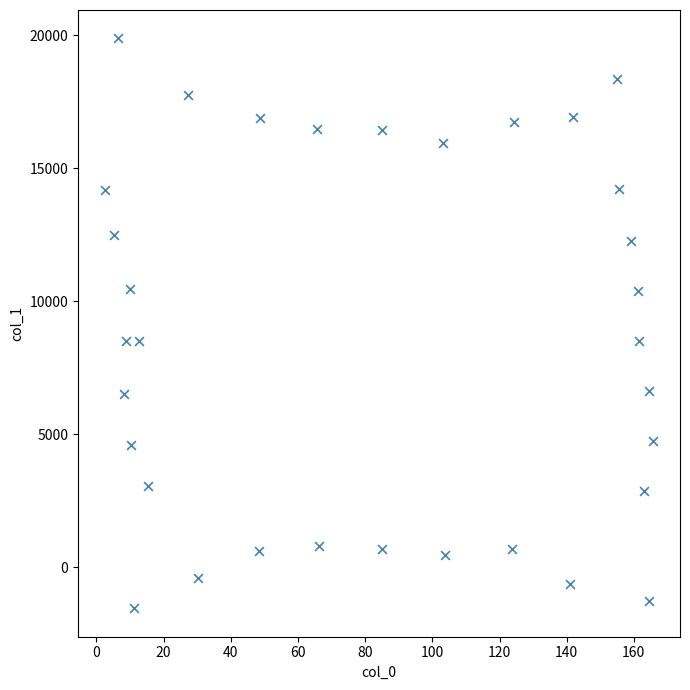

What is the range of Y values (max minus min)?

21425.7